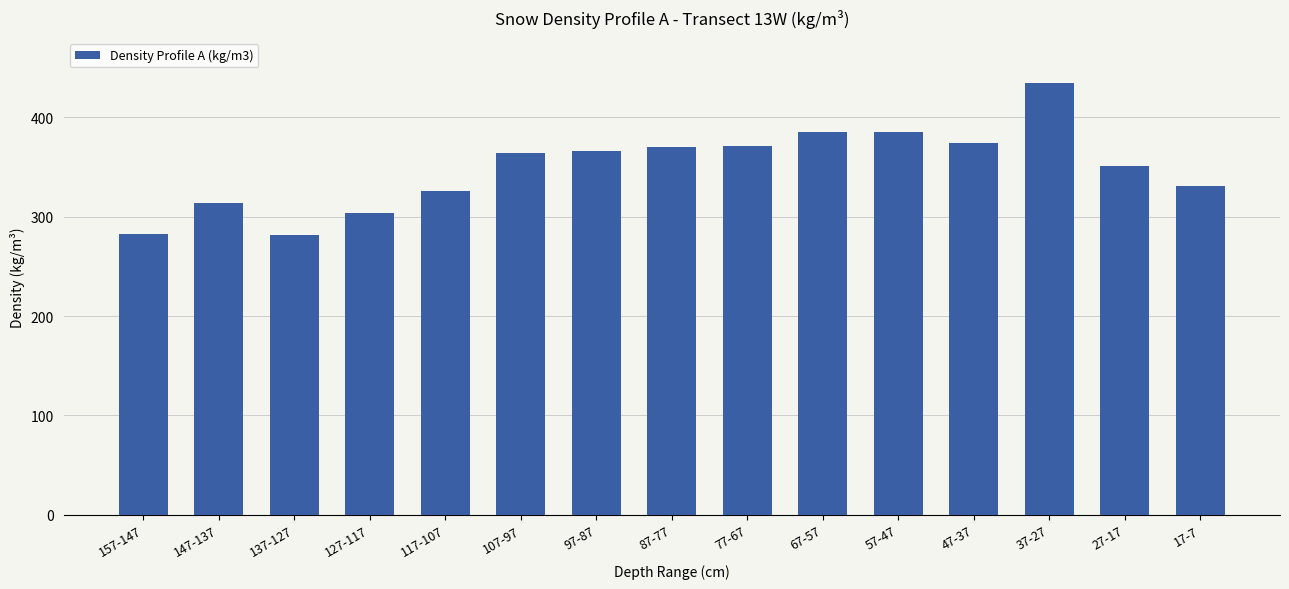

What is the difference between the second highest and second lowest values?

102